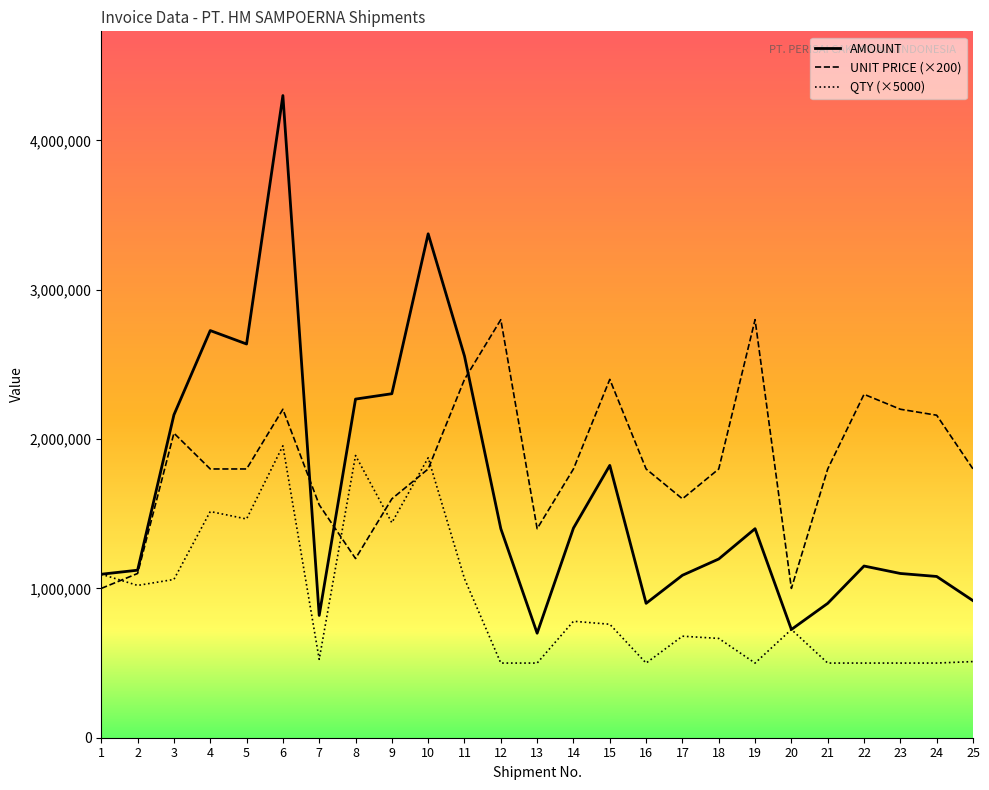

Is it true that AMOUNT equals 2304000 at 9?

True